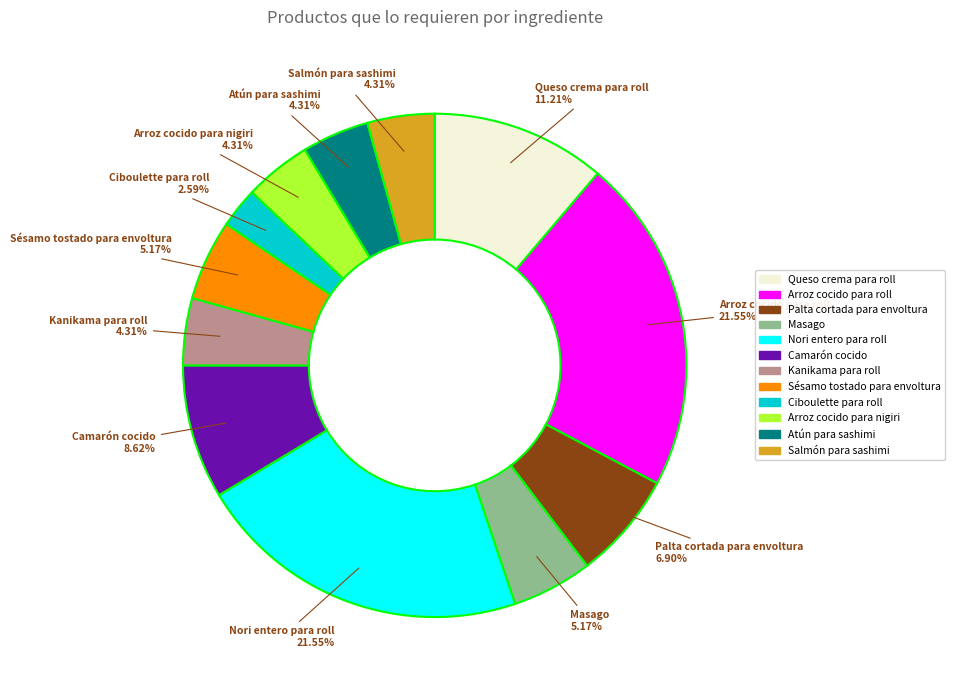

To the nearest percent, what is the average slice percentage?

8%